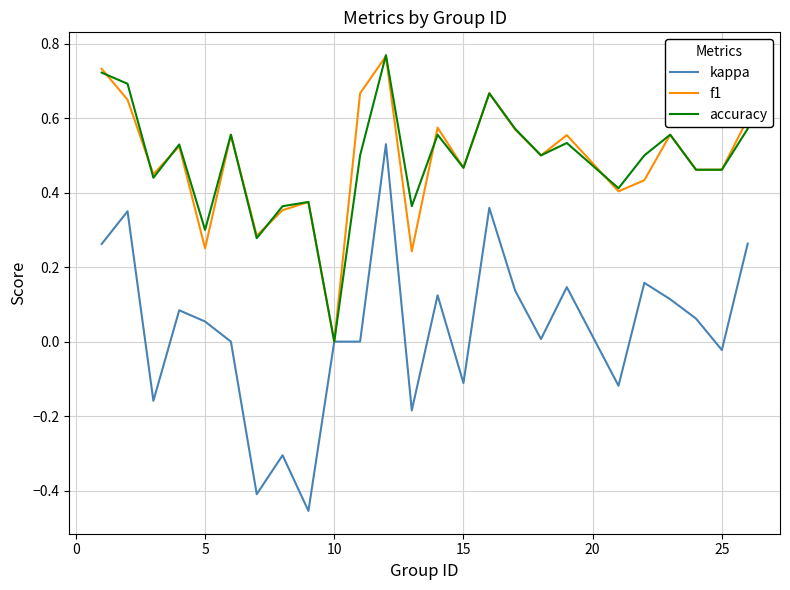

Which series ends up on top after the final intersection of accuracy and f1?

accuracy